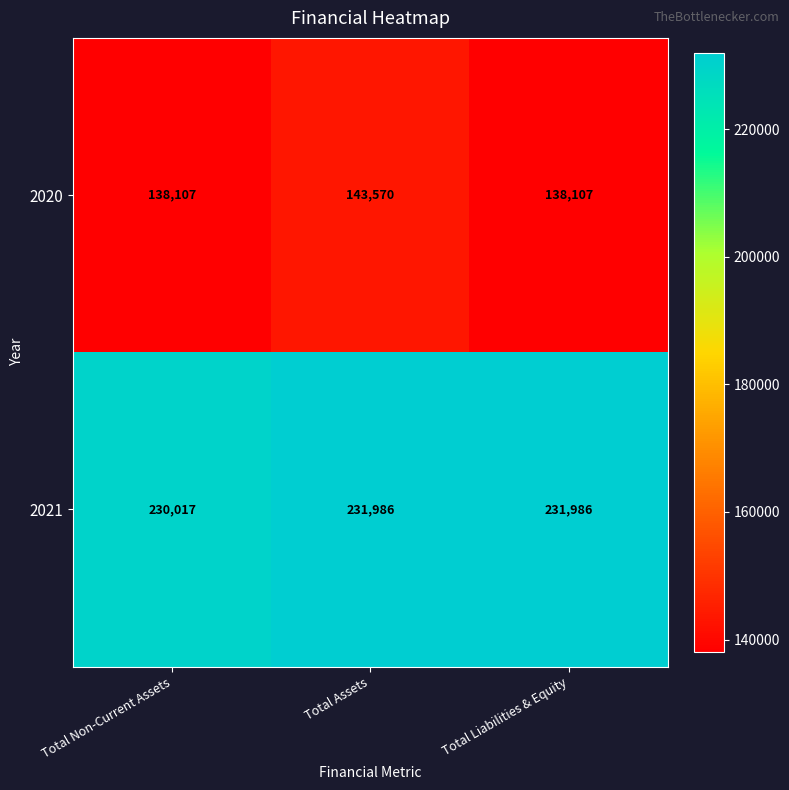

What is the sum of the 2020 values at Total Liabilities & Equity and Total Assets?

281677